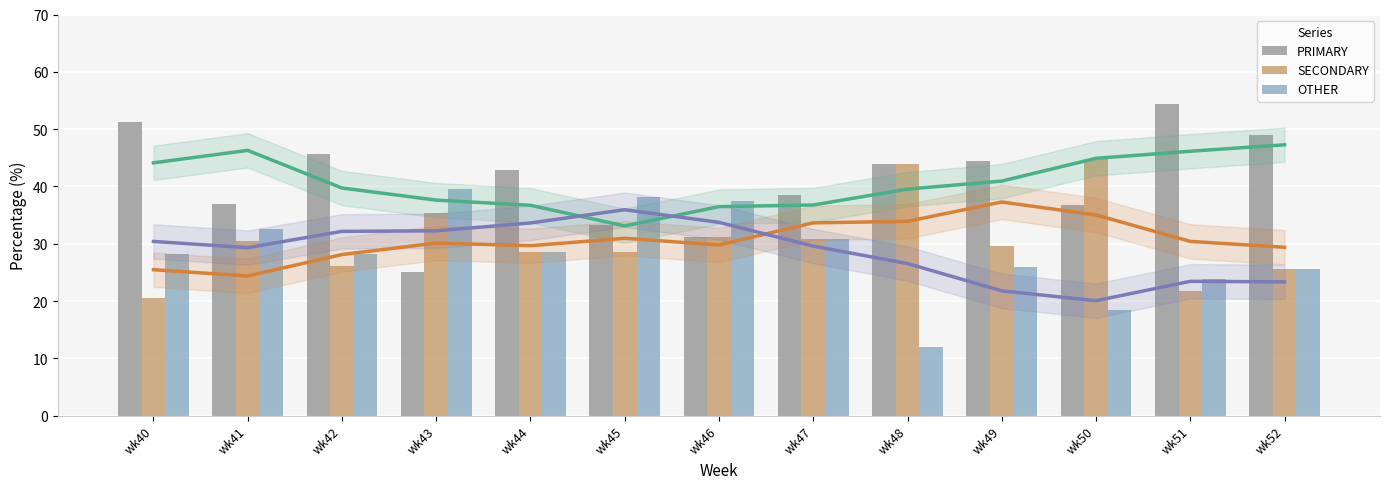

How many groups of bars are there?

13